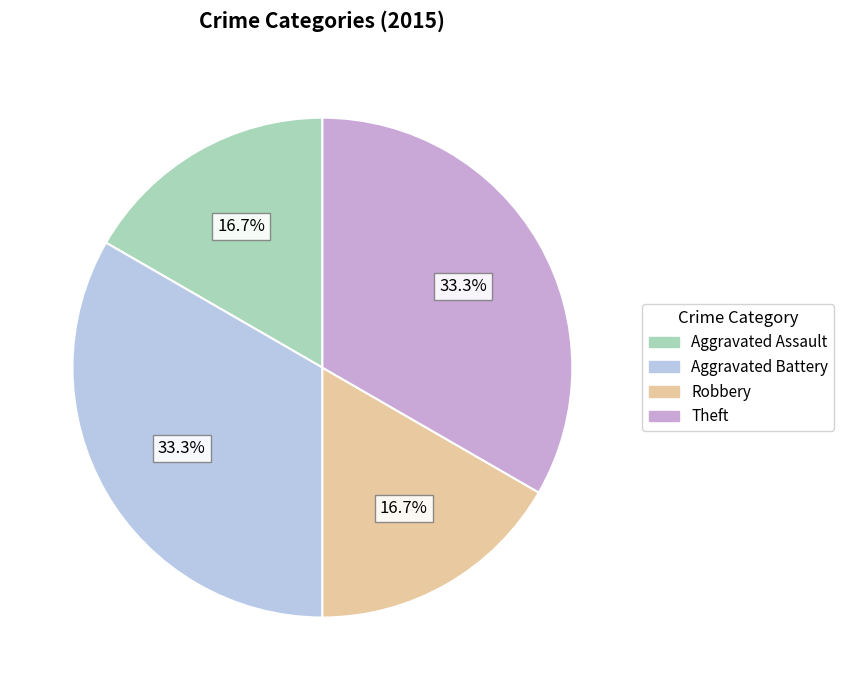

Does Aggravated Battery represent more than half of the total?

No